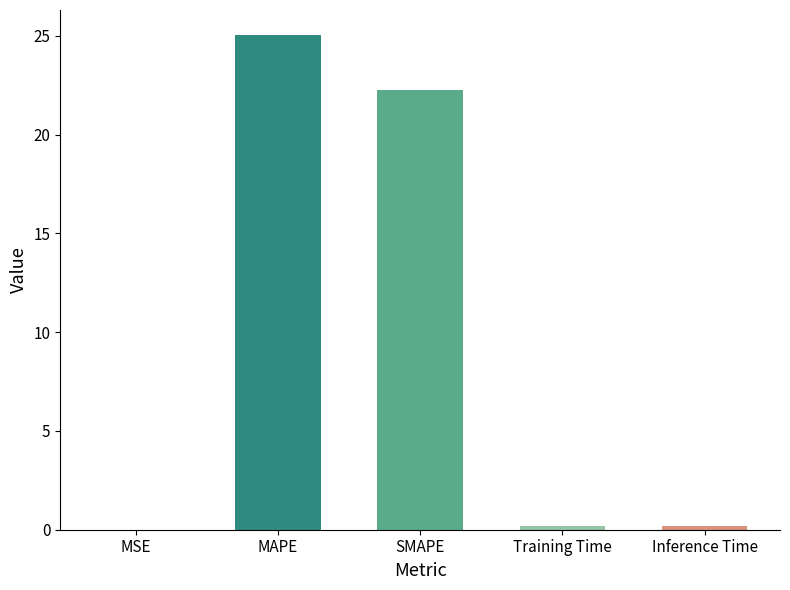

The chart shows a value of 25.0 at MAPE. True or false?

True